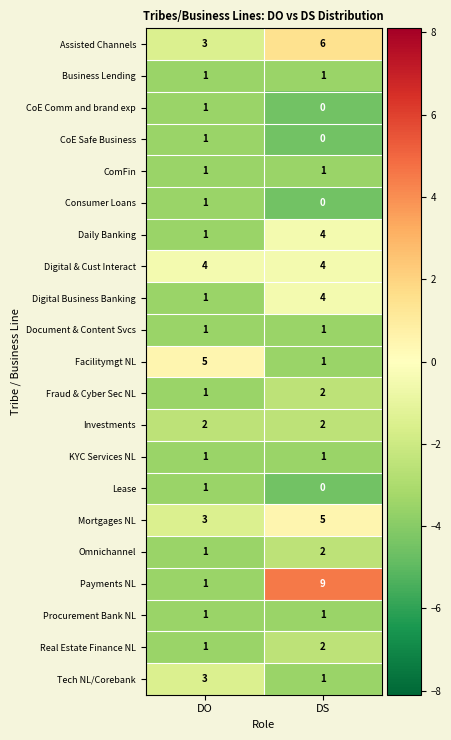

What is the greatest value displayed?

9